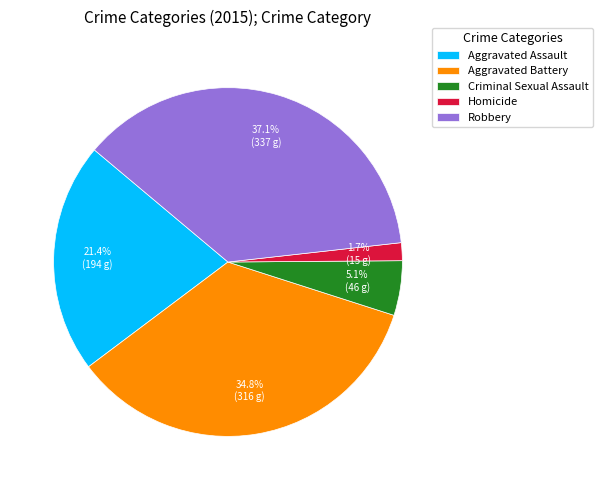

True or false: Criminal Sexual Assault accounts for 1% of the total.

False